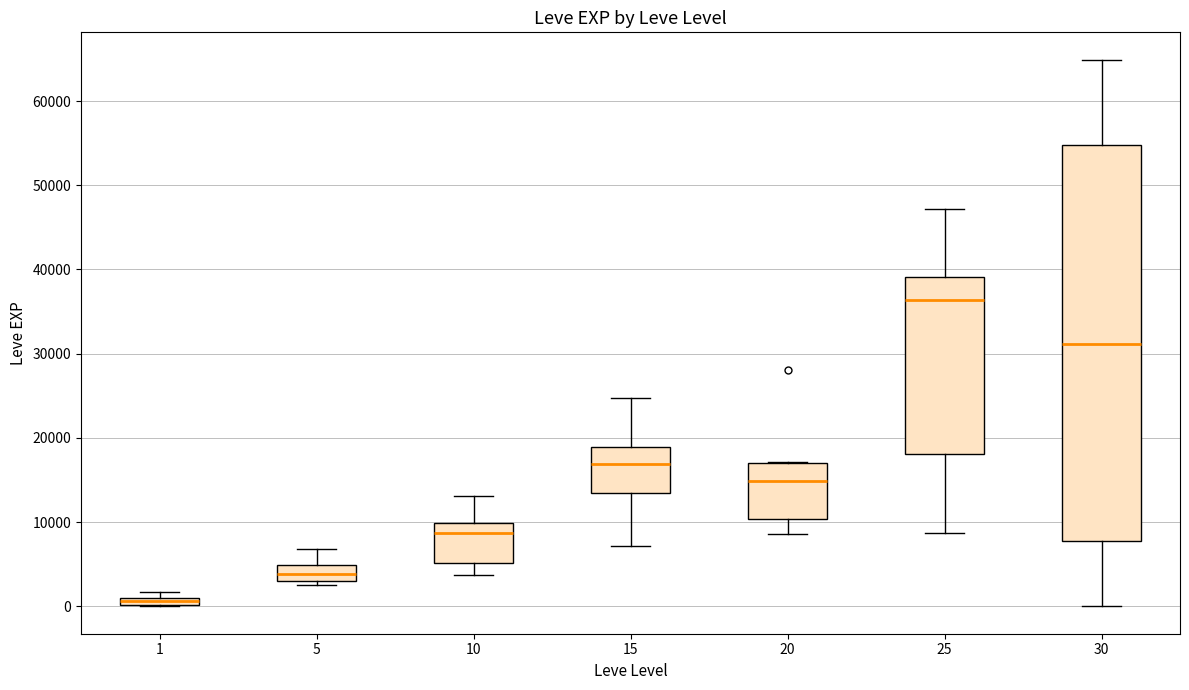

Where does the upper whisker of the box at x = 30 end on the y-axis? The values are not printed on the chart, so give them approximately, as read against the axis.

65000